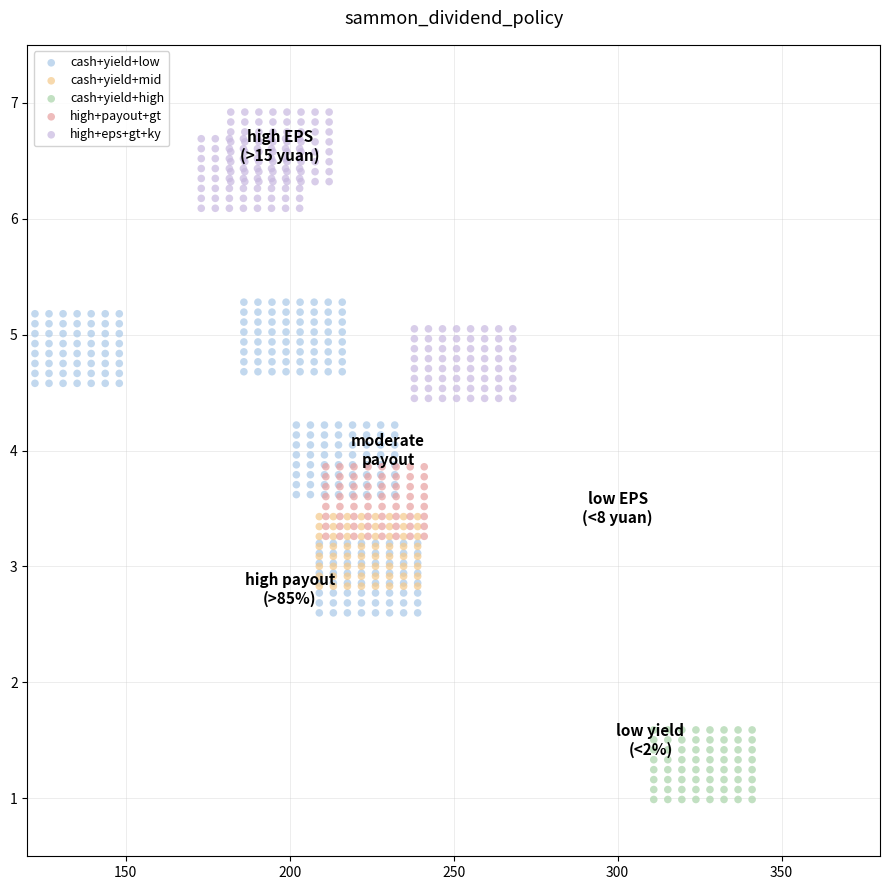

Which series contains the lowest Y value?

cash+yield+high